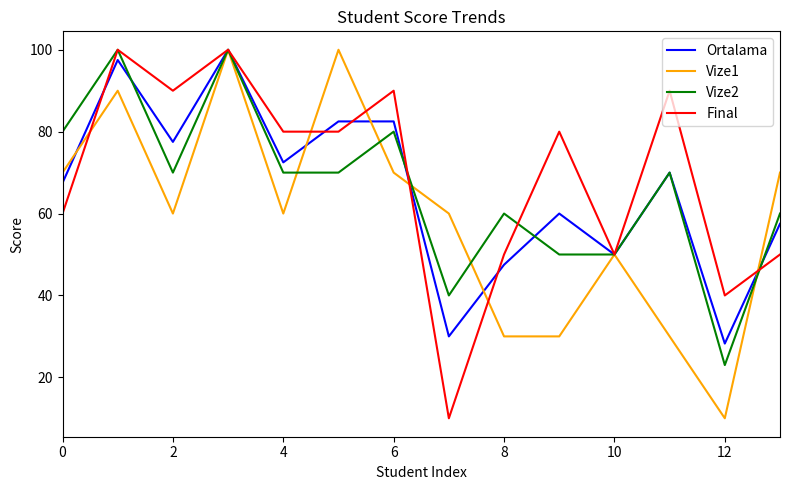

What is the greatest value displayed?

100.0